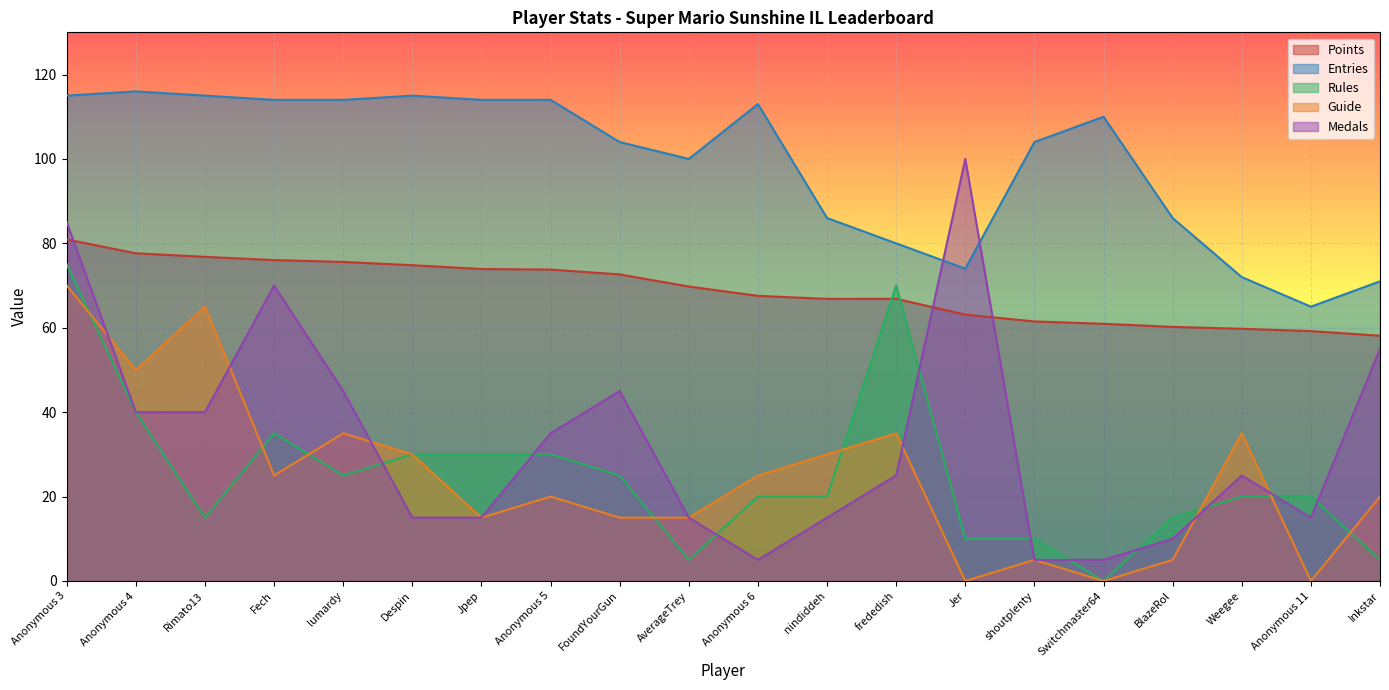

What is the label of the 15th point from the left?

shoutplenty